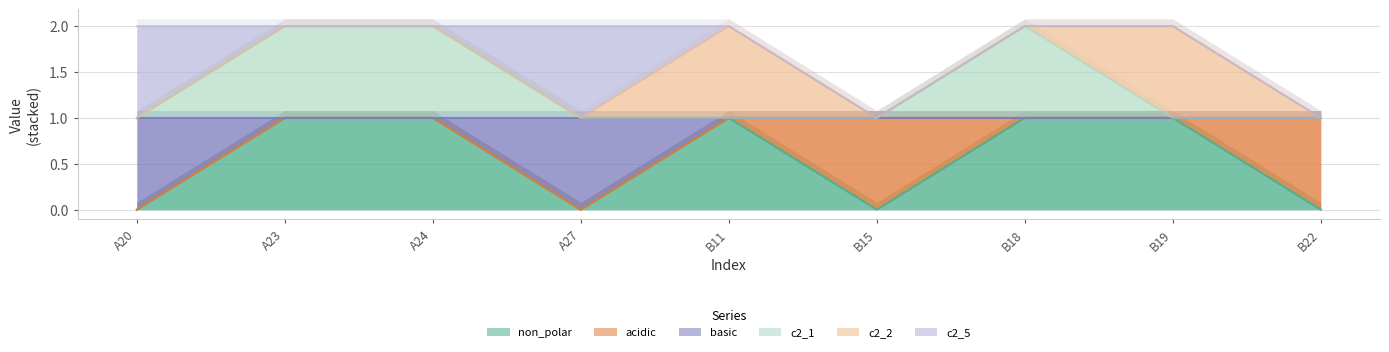

True or false: acidic and c2_1 intersect in this chart.

False